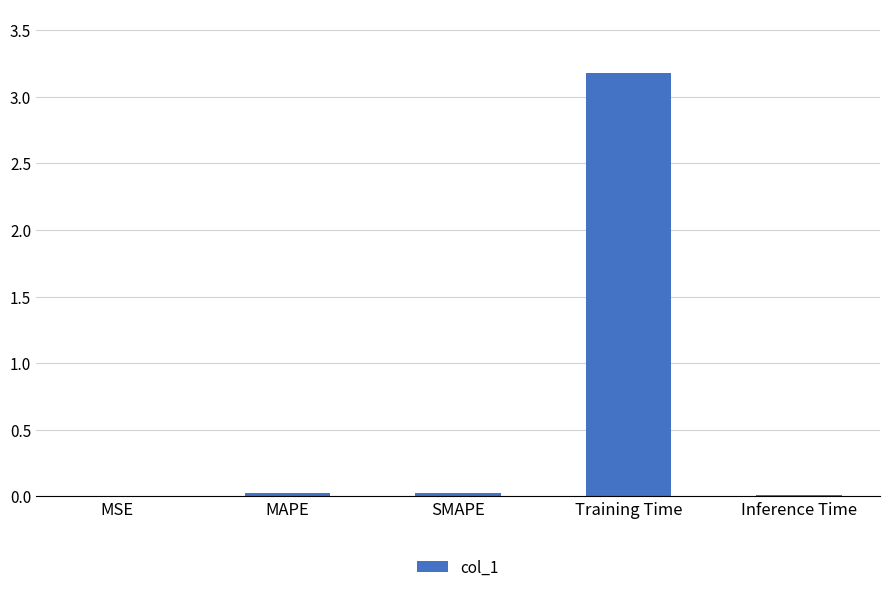

Which label corresponds to the largest value in the chart?

Training Time